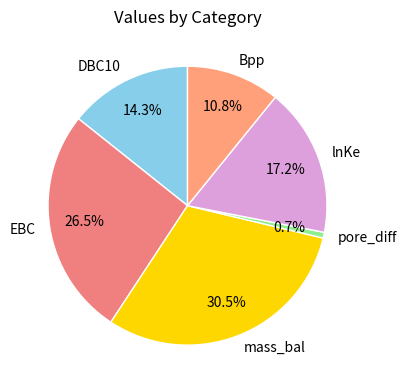

To the nearest percent, what is the average slice percentage?

17%